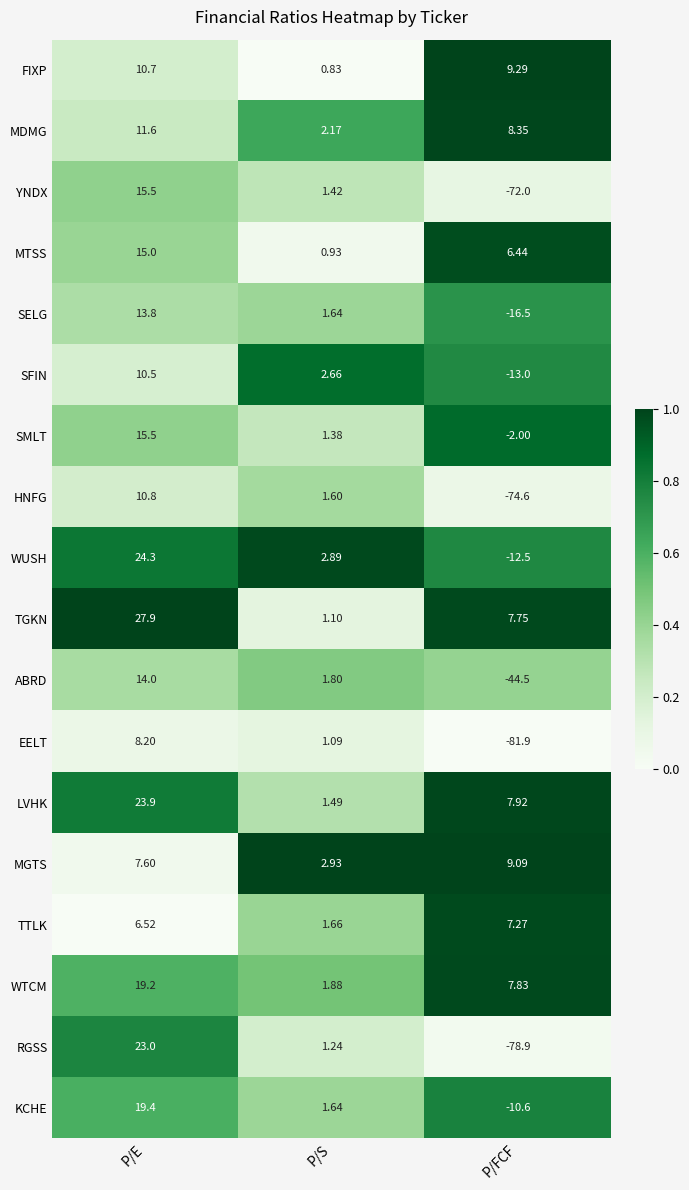

Rank the series at P/FCF from highest to lowest value.

FIXP, MGTS, MDMG, LVHK, WTCM, TGKN, TTLK, MTSS, SMLT, KCHE, WUSH, SFIN, SELG, ABRD, YNDX, HNFG, RGSS, EELT